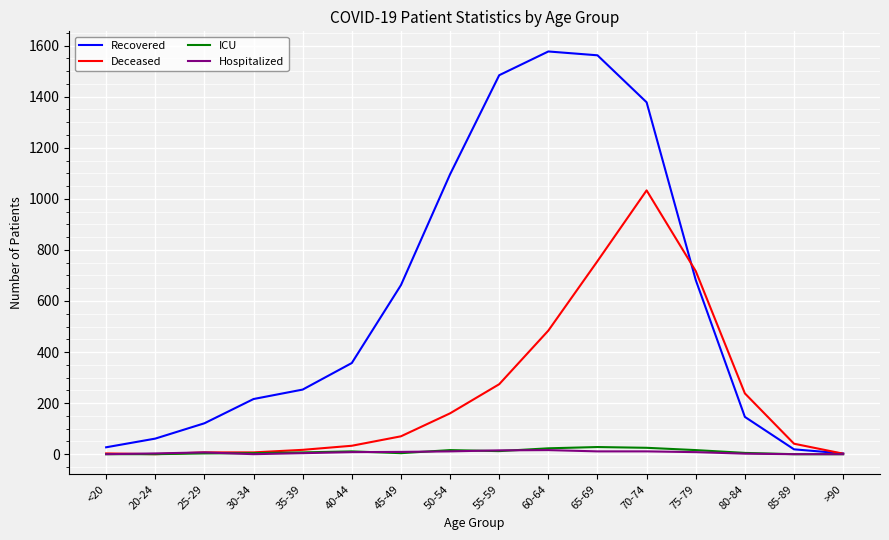

The value of Recovered at 45-49 is 1007. True or false?

False